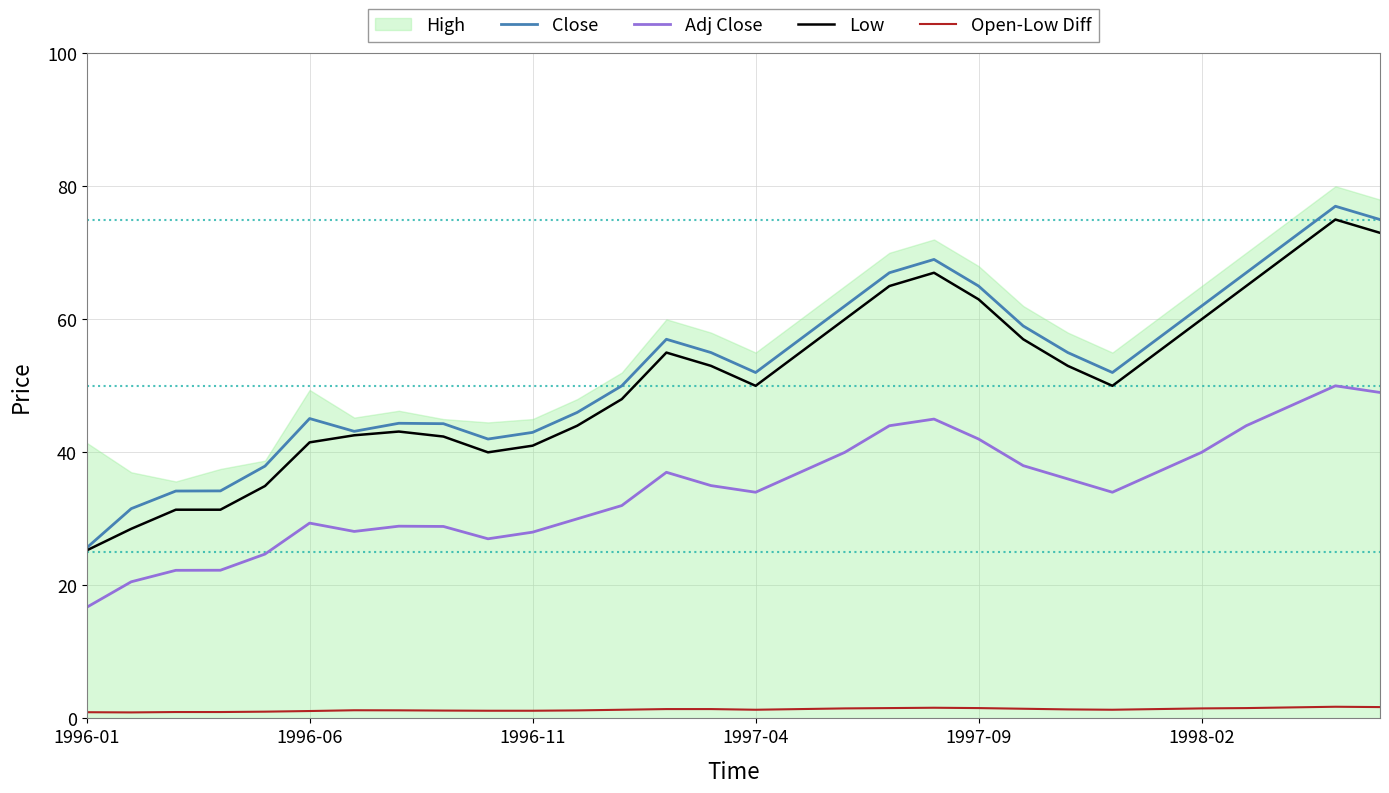

True or false: Low has a value of 67.0 at 19.

True